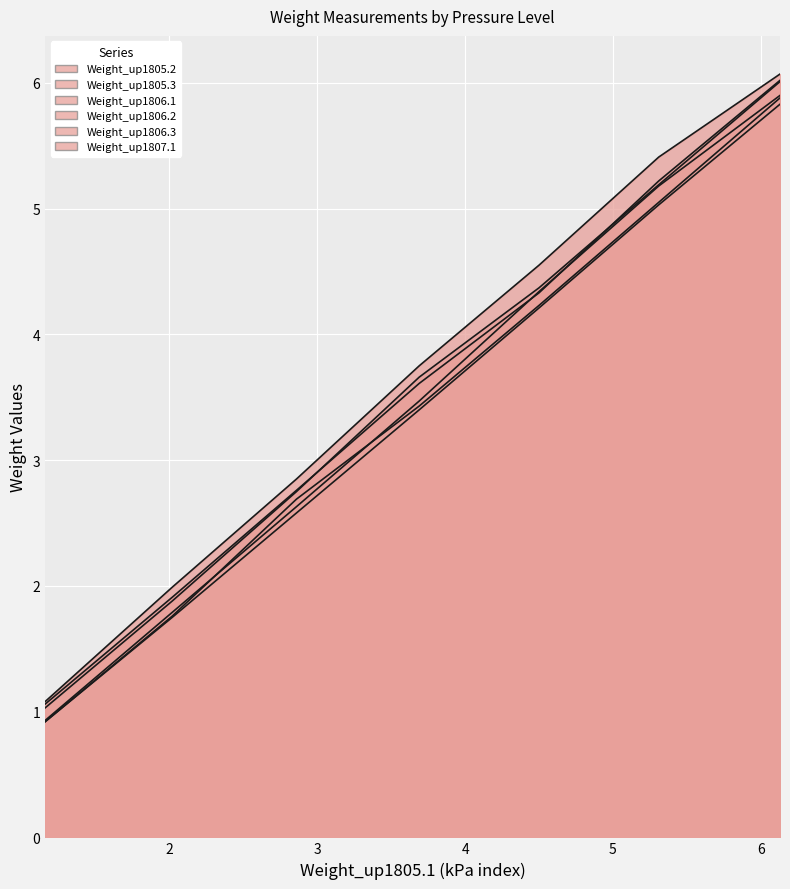

The value of Weight_up1805.2 at 30kpa is 2.7. True or false?

True